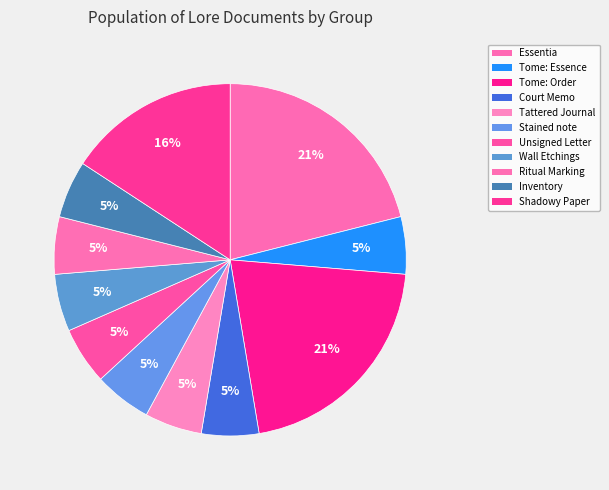

Rank the categories by value from lowest to highest.

Tome: Essence (Group 2), Court Memorandum (Group 4), Tattered Journal (Group 5), Stained note (Group 6), Unsigned Letter (Group 7), Wall Etchings (Group 8), Ritual Marking (Group 9), Inventory (Group 10), Shadowy Paper (Group 17), Essentia (Group 1), Tome: The Order (Group 3)